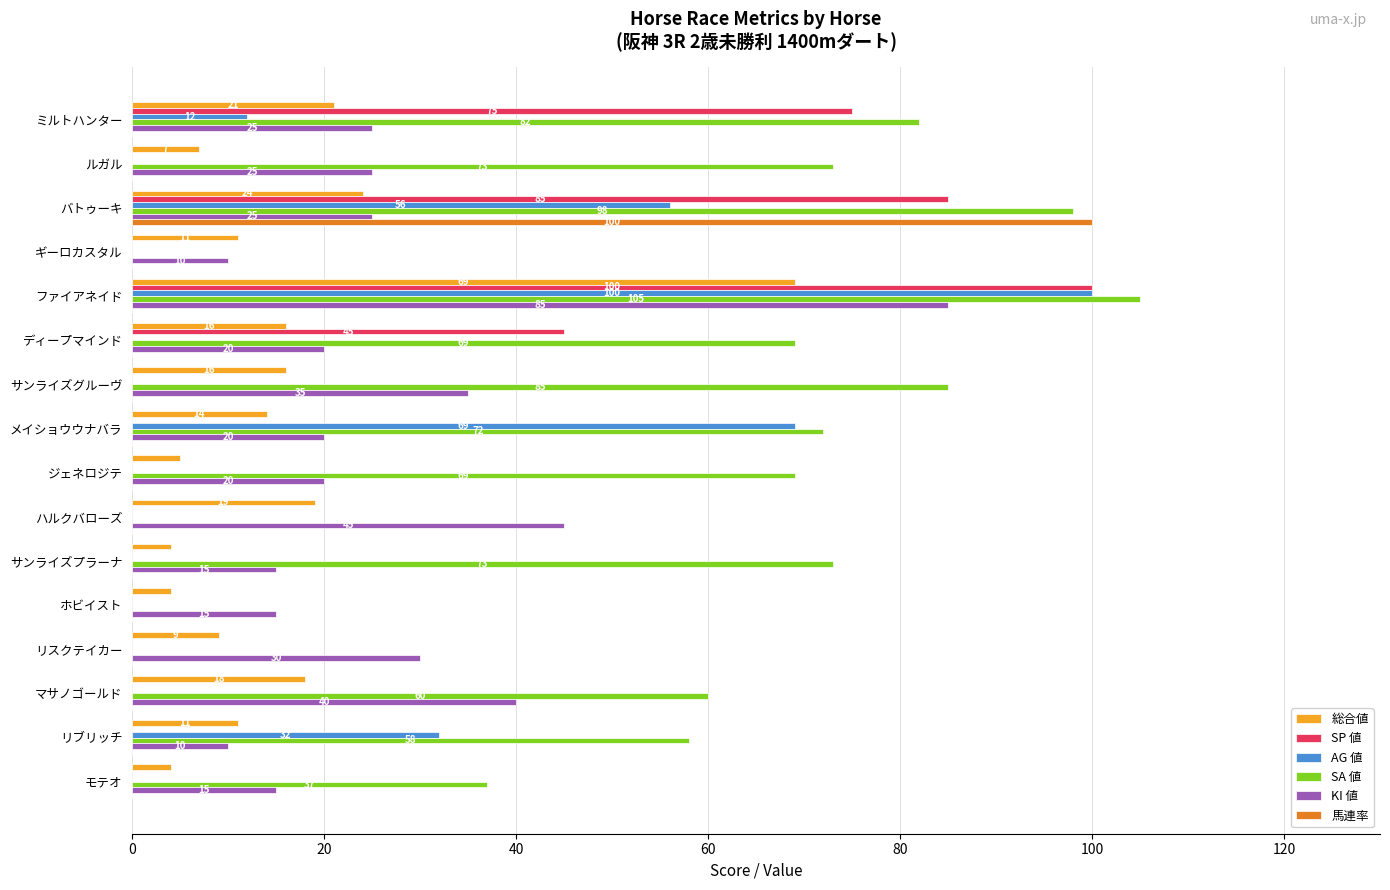

Which series has the largest total across all categories?

SA 値